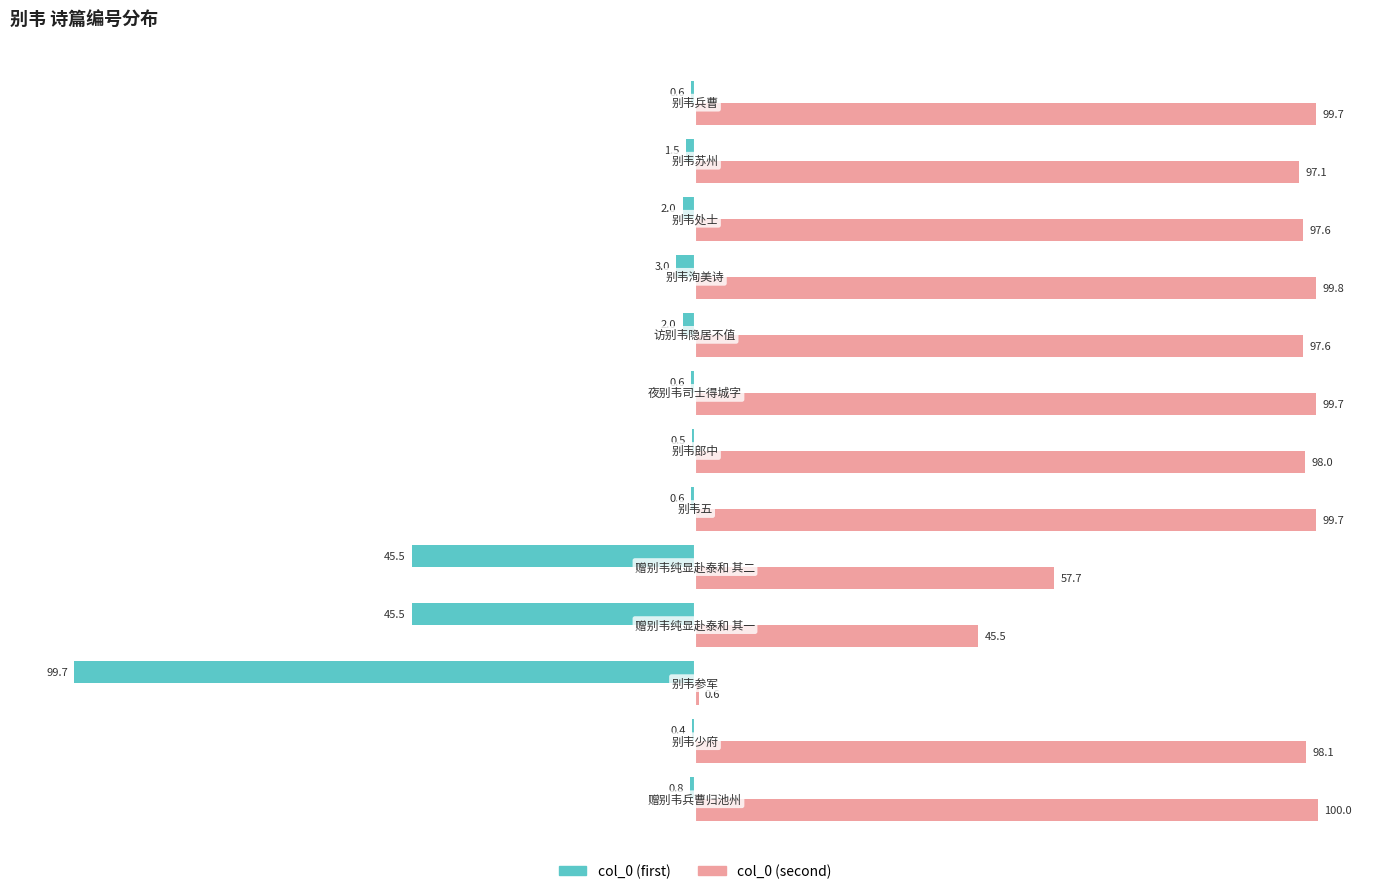

What is the maximum value for col_0 (second)?

100.0